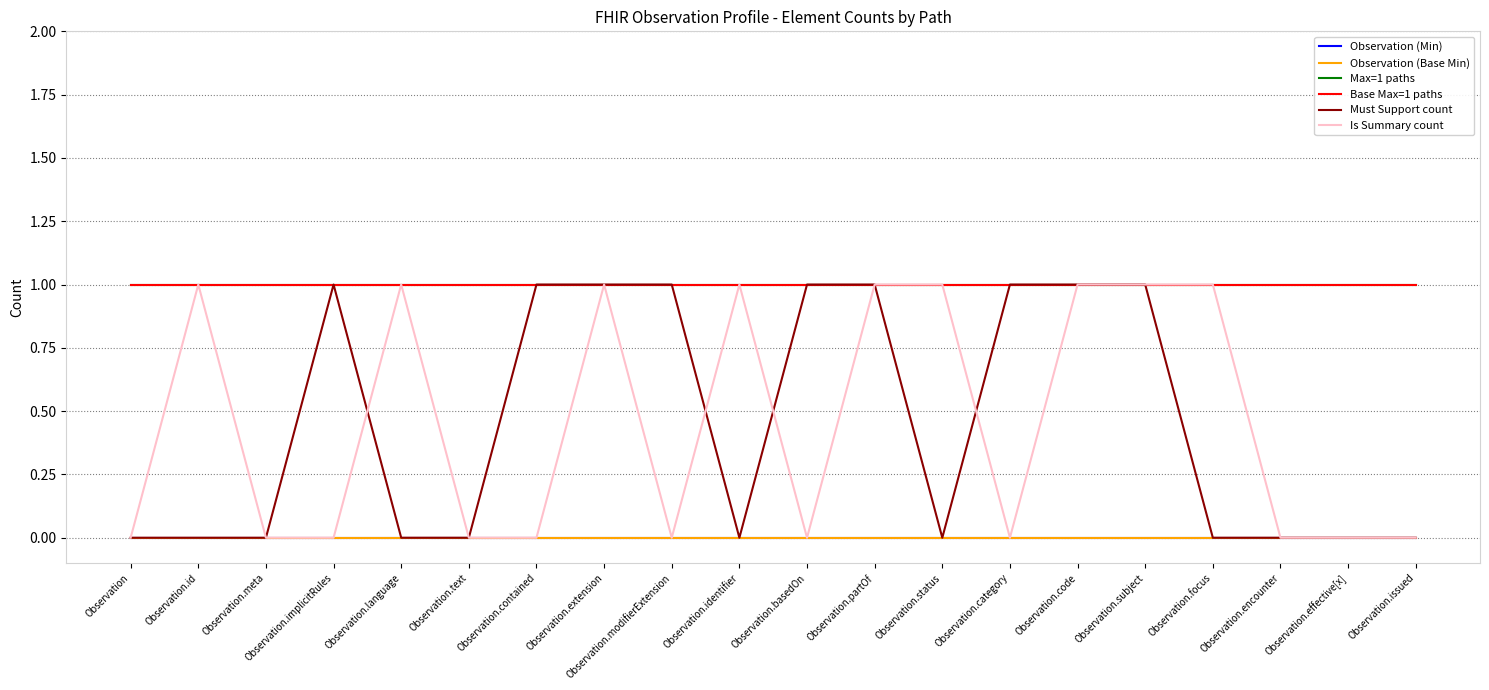

Is this an area chart (filled region under the line)?

No